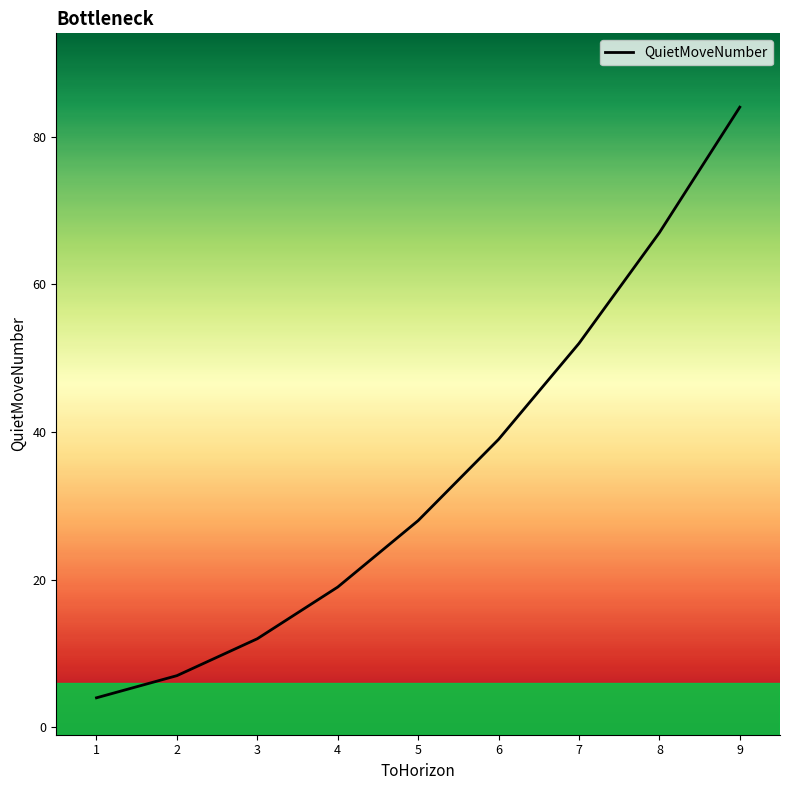

Approximately how many times larger is the value at 1 compared to 8?

0.1